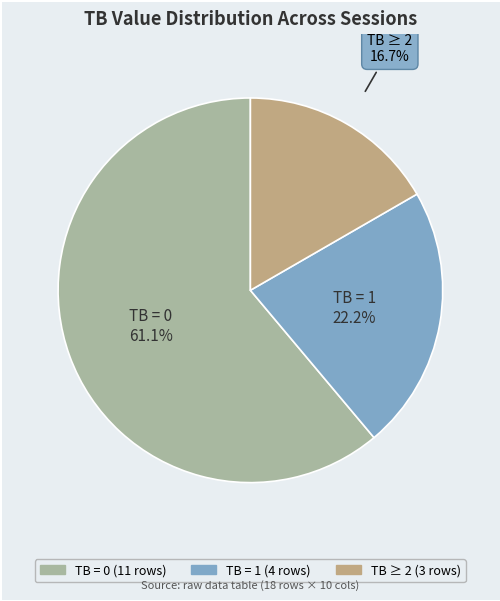

Is there a majority slice in this chart?

Yes